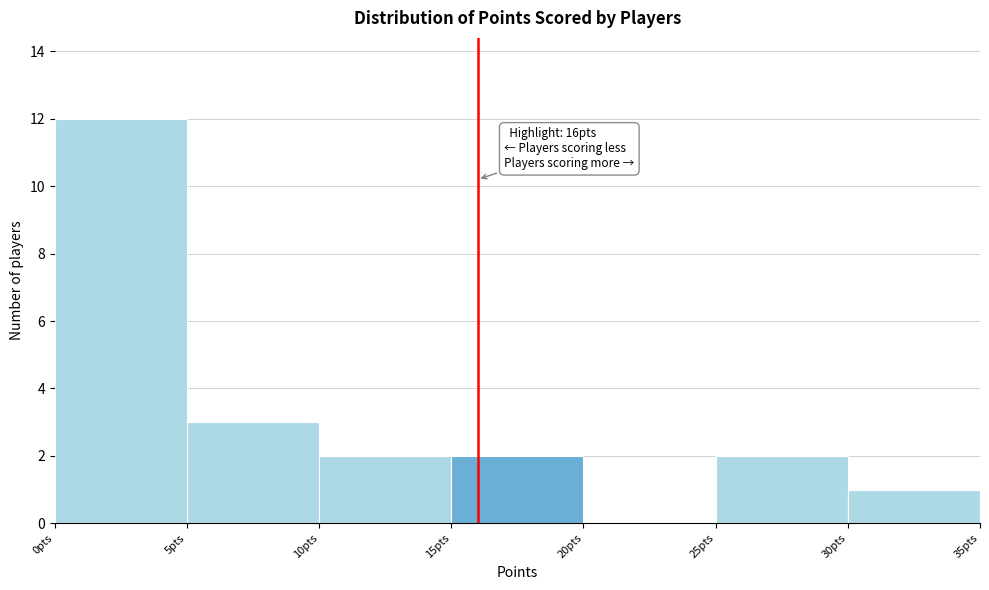

Which range on the x-axis has the tallest bar?

0 to 5